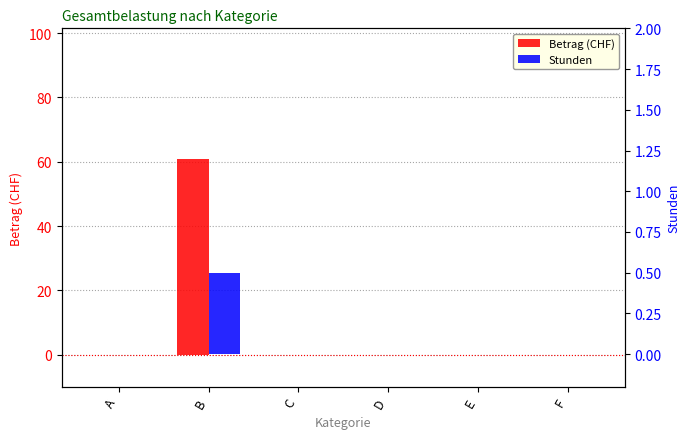

List the labels in order of Betrag (CHF) value, largest first.

B, A, C, D, E, F